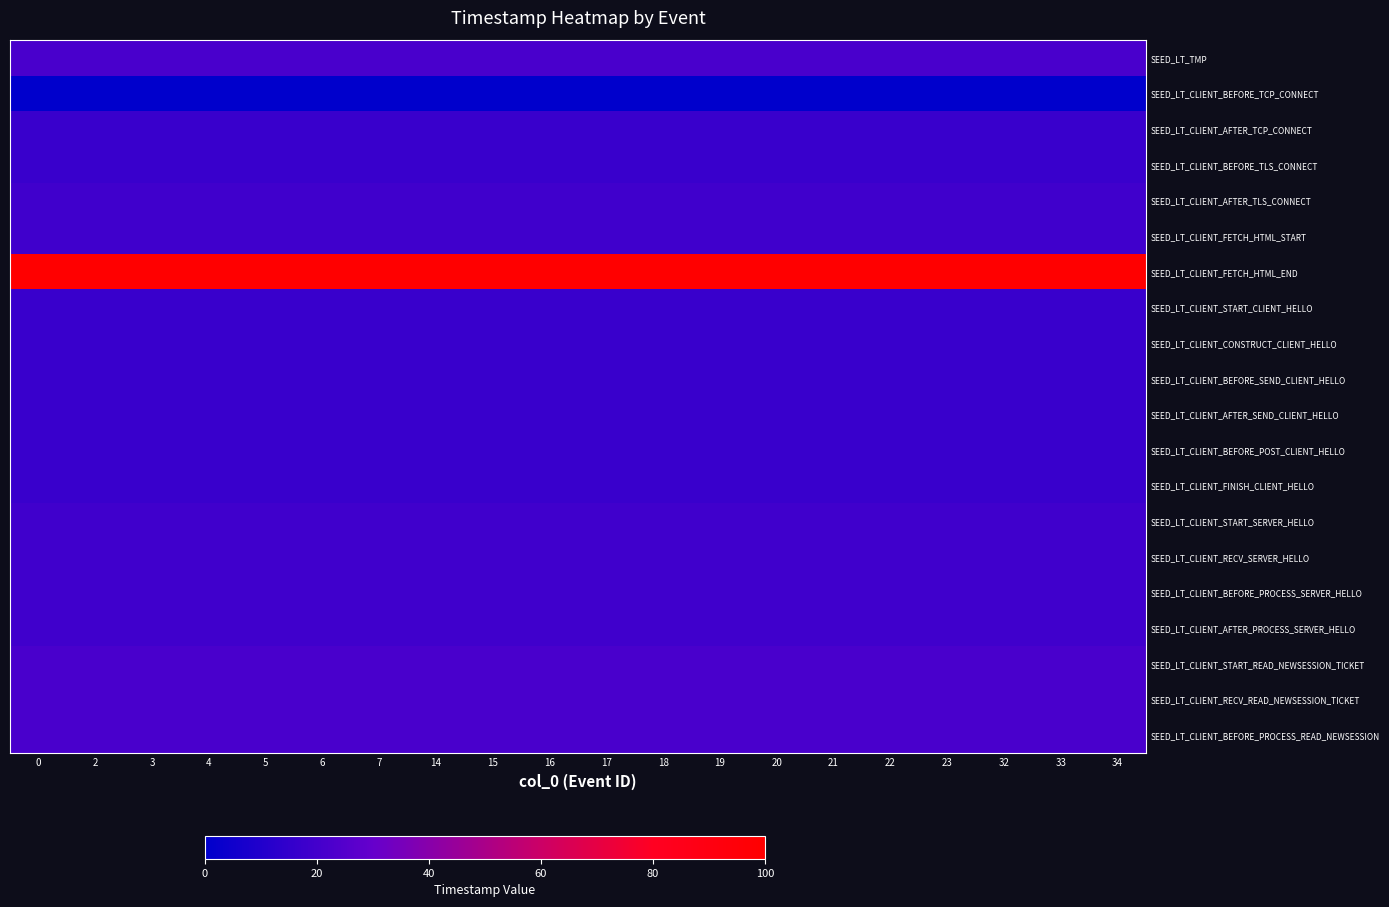

Between 18 and 2, which is larger?

18